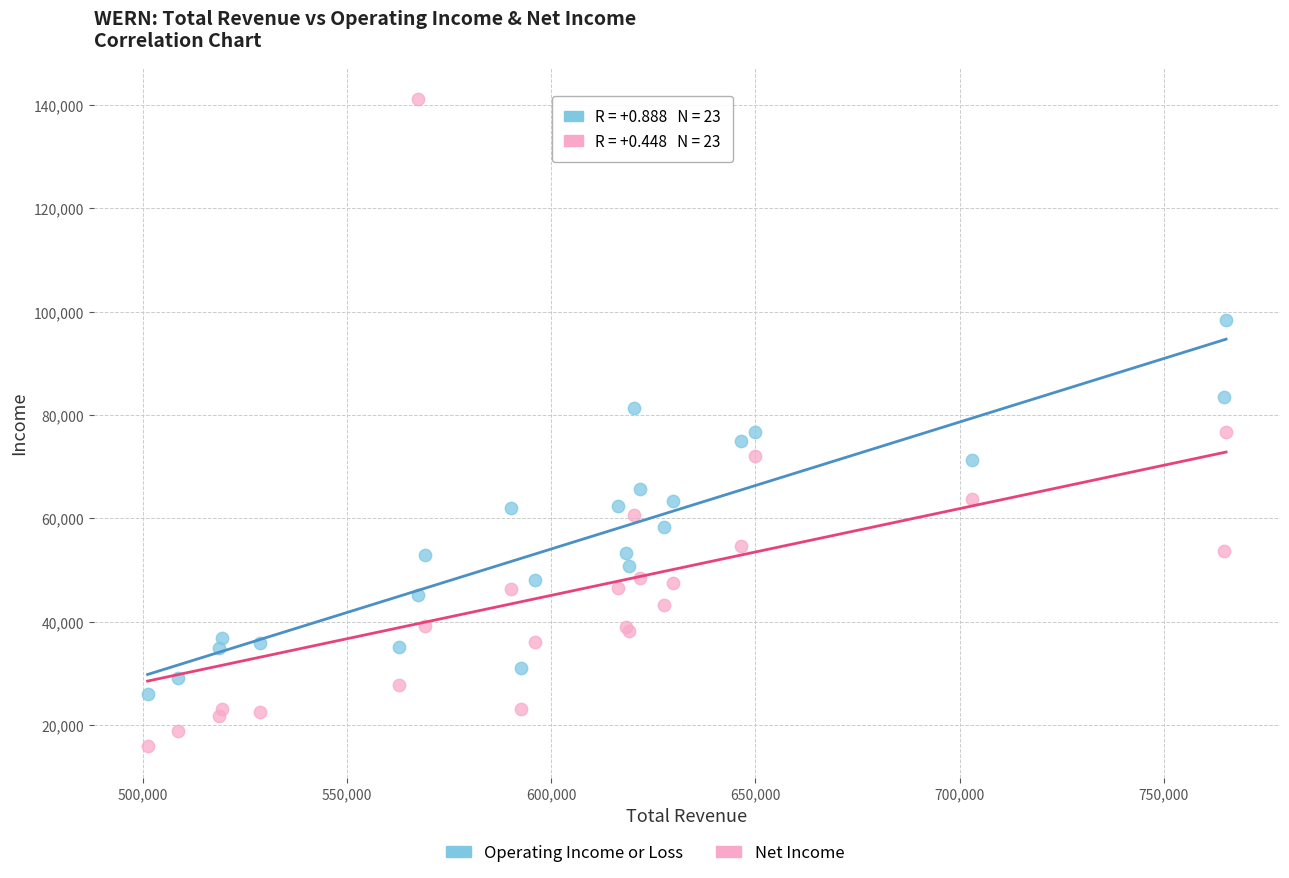

What is the X range (max minus min) for the scatter plot?

264000